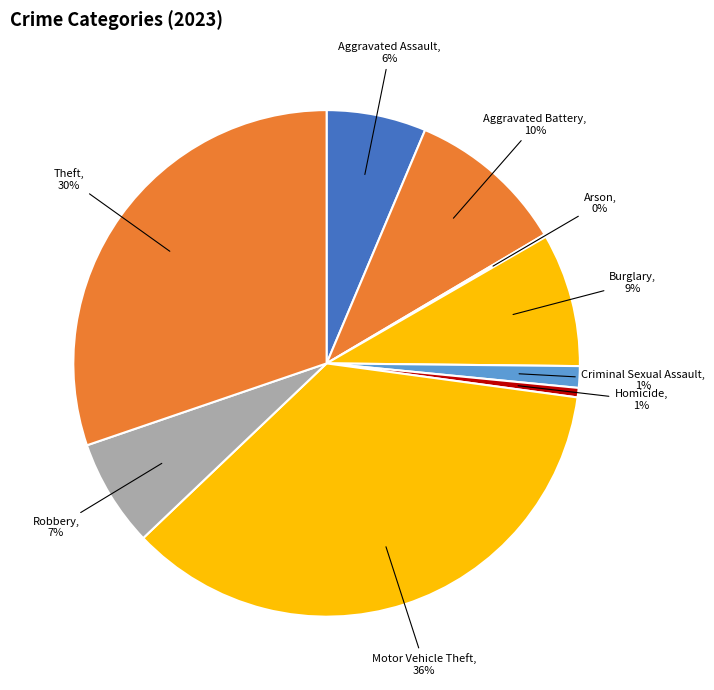

Which slice is the largest?

Motor Vehicle Theft